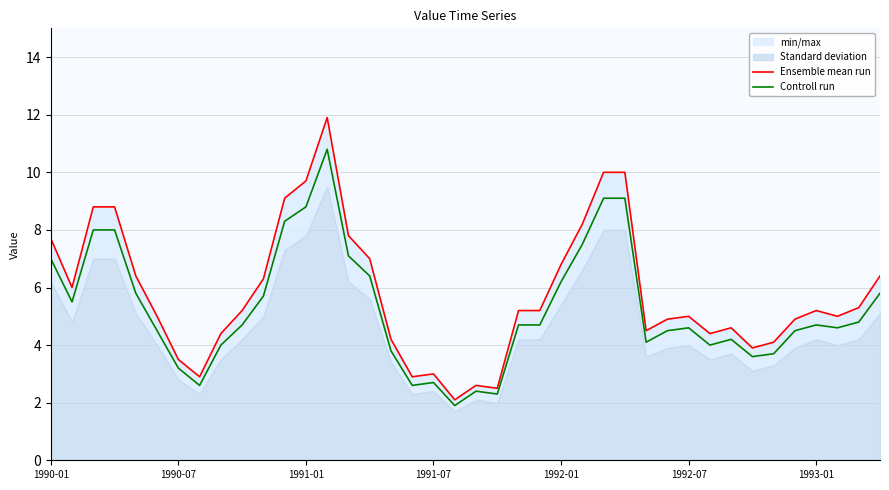

Is it true that Controll run equals 4.3 at 1990-07?

False